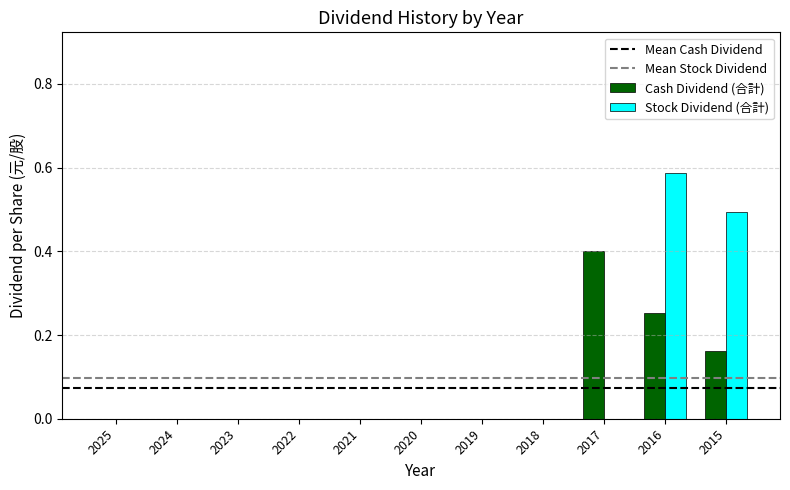

At which category does the chart reach its peak across all series?

2016